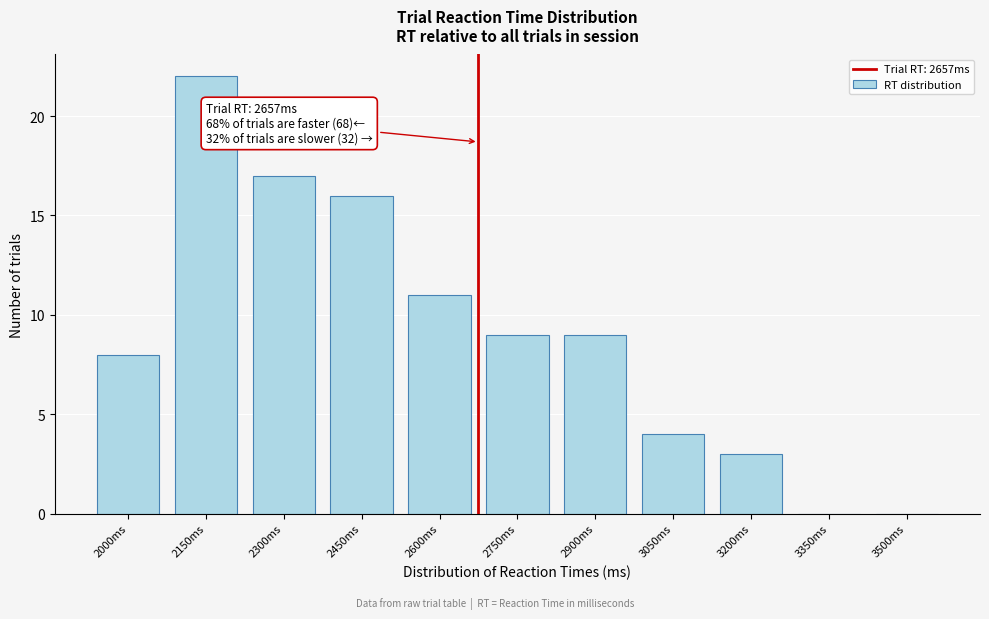

Reading left to right, extract all data points from this chart.

2000ms=8	2150ms=22	2300ms=17	2450ms=16	2600ms=11	2750ms=9	2900ms=9	3050ms=4	3200ms=3	3350ms=0	3500ms=0